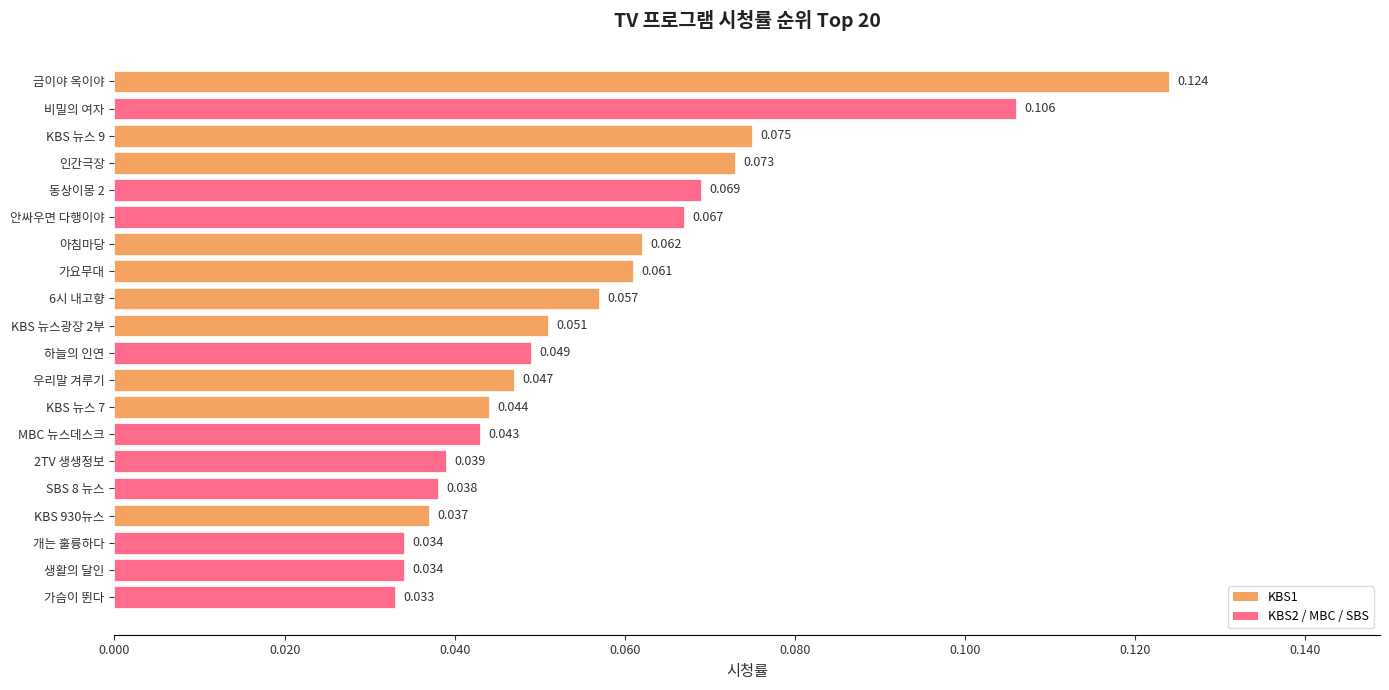

Which label corresponds to the largest value in the chart?

금이야 옥이야